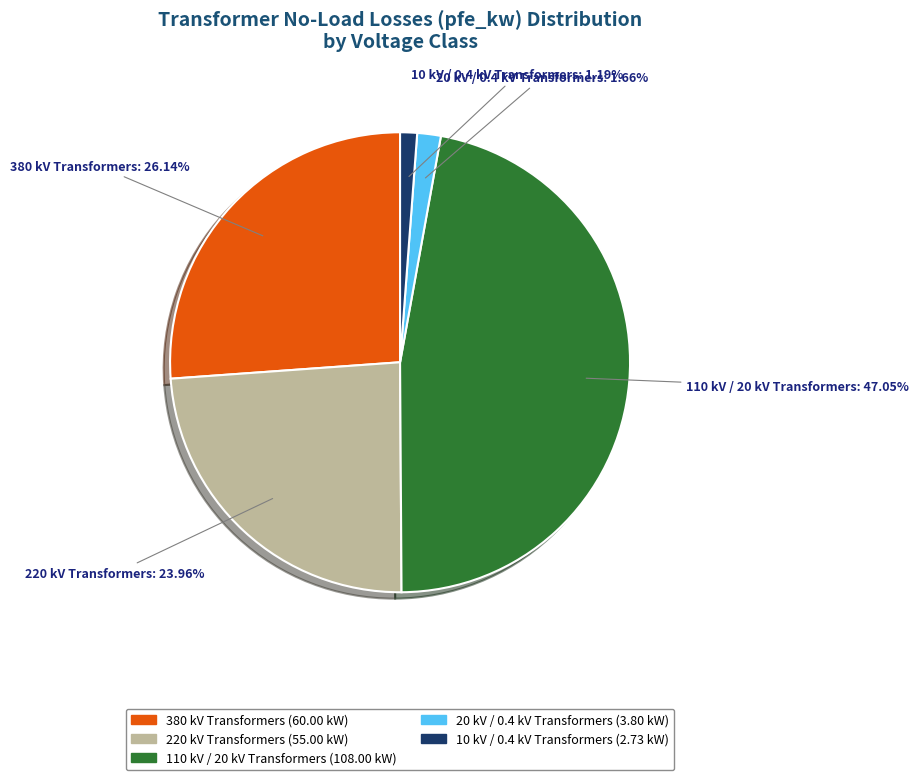

How many slices are in this pie chart?

5